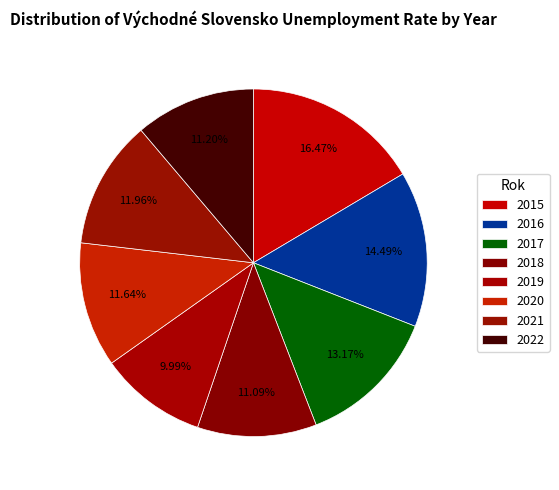

How many segments does this pie chart have?

8